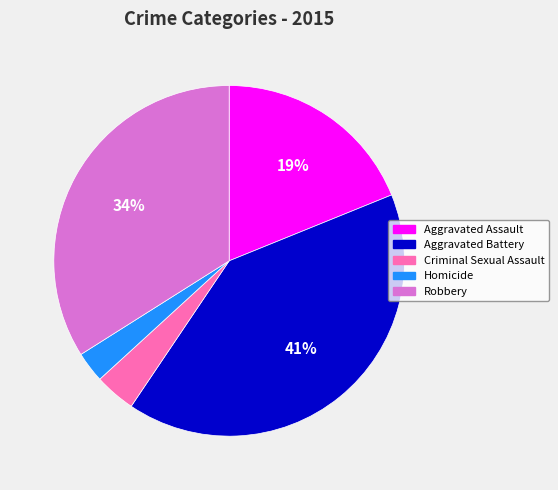

Is it true that Aggravated Battery is 41% of the pie?

True